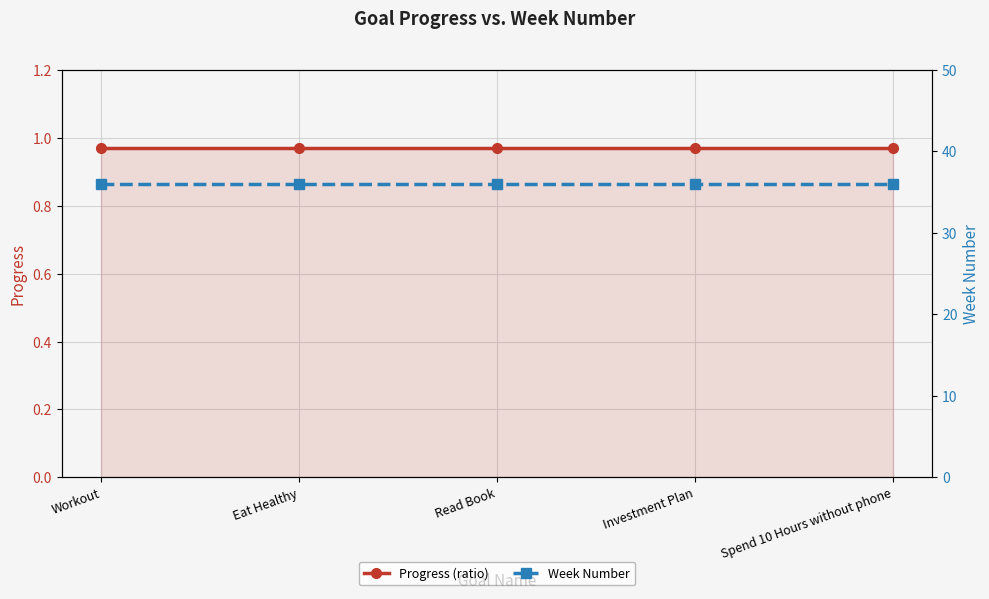

Between Investment Plan and Read Book, which is larger?

Investment Plan